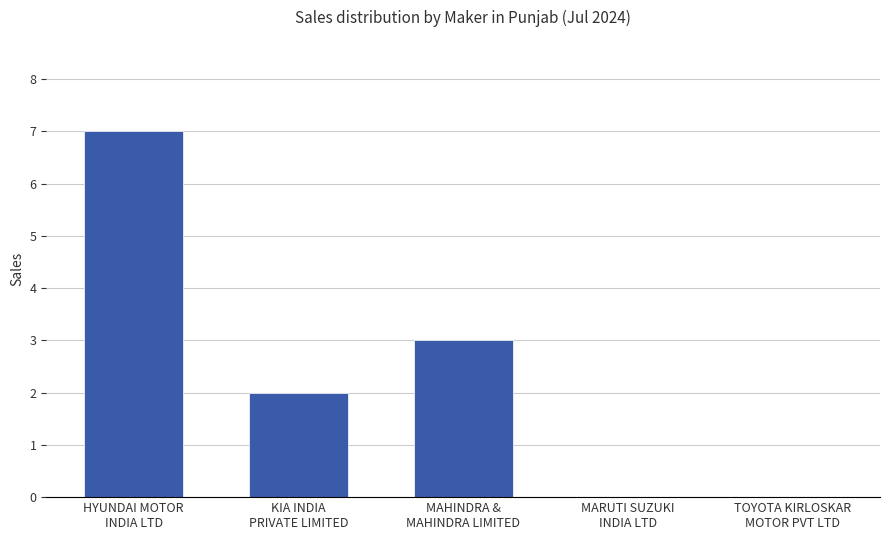

What is the greatest value displayed?

7